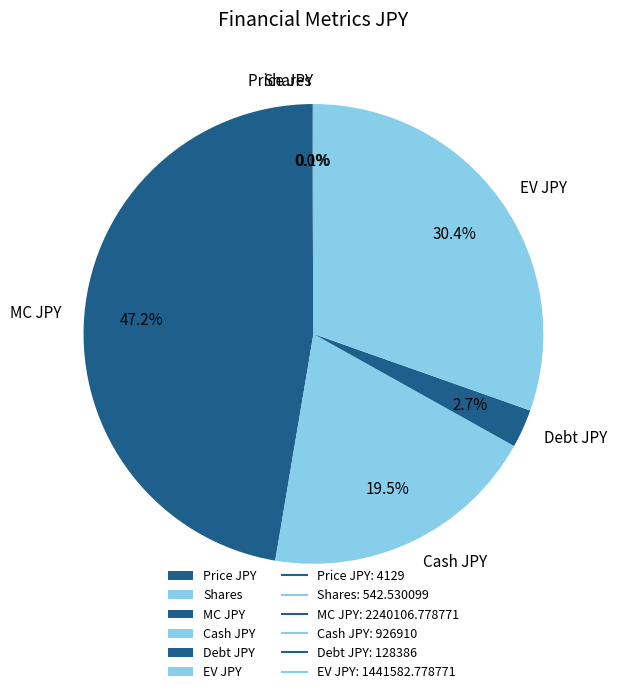

Is Cash JPY the majority of the pie?

No